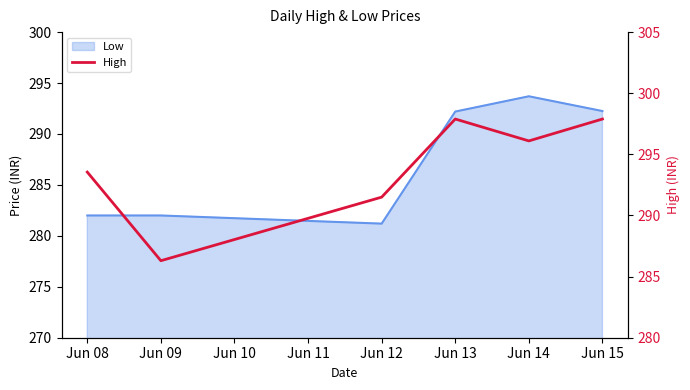

Is it true that the value at Jun 15 is 428.6?

False